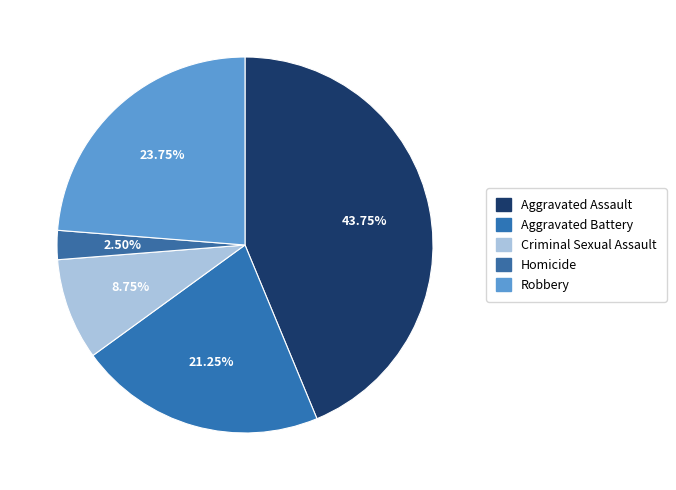

What is the largest slice in the pie chart?

Aggravated Assault